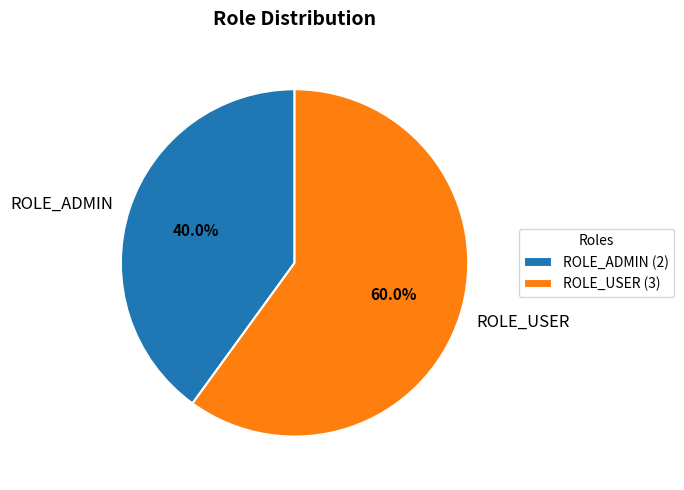

To the nearest percent, what portion does ROLE_ADMIN represent?

40%